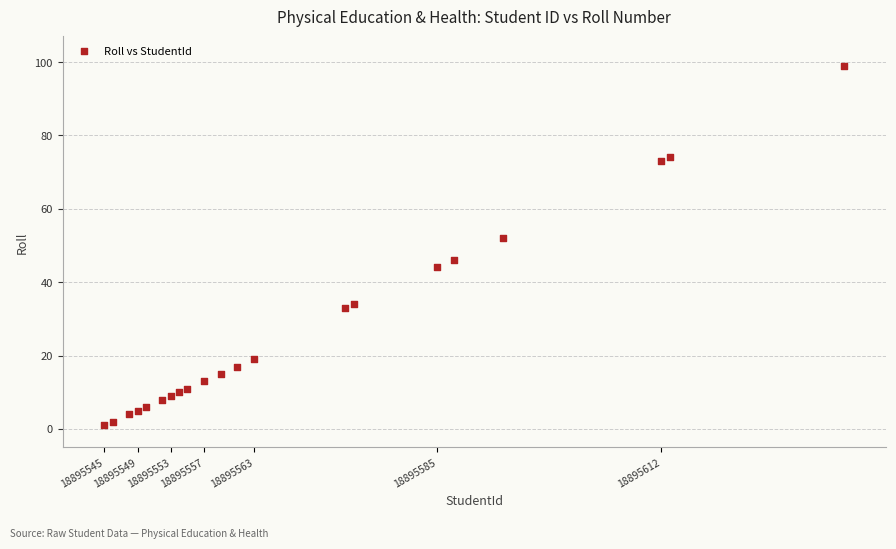

What is the range of Y values (max minus min)?

98